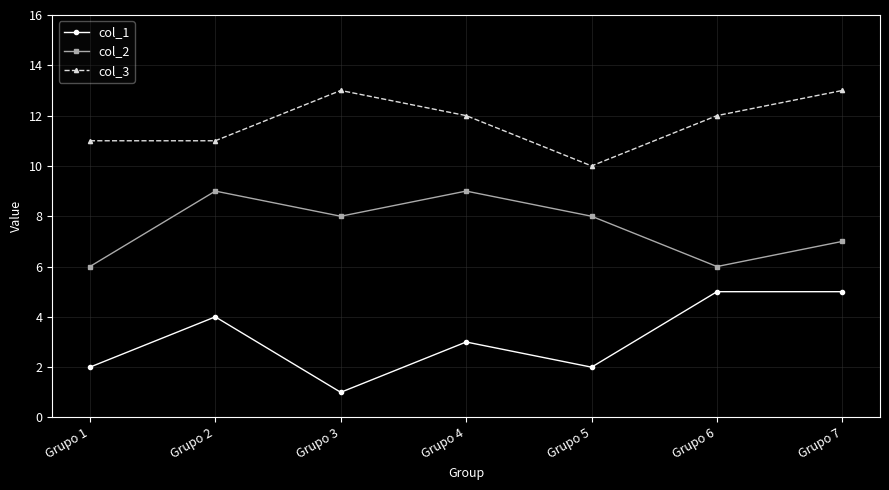

How many values in the col_2 series are below 8?

3